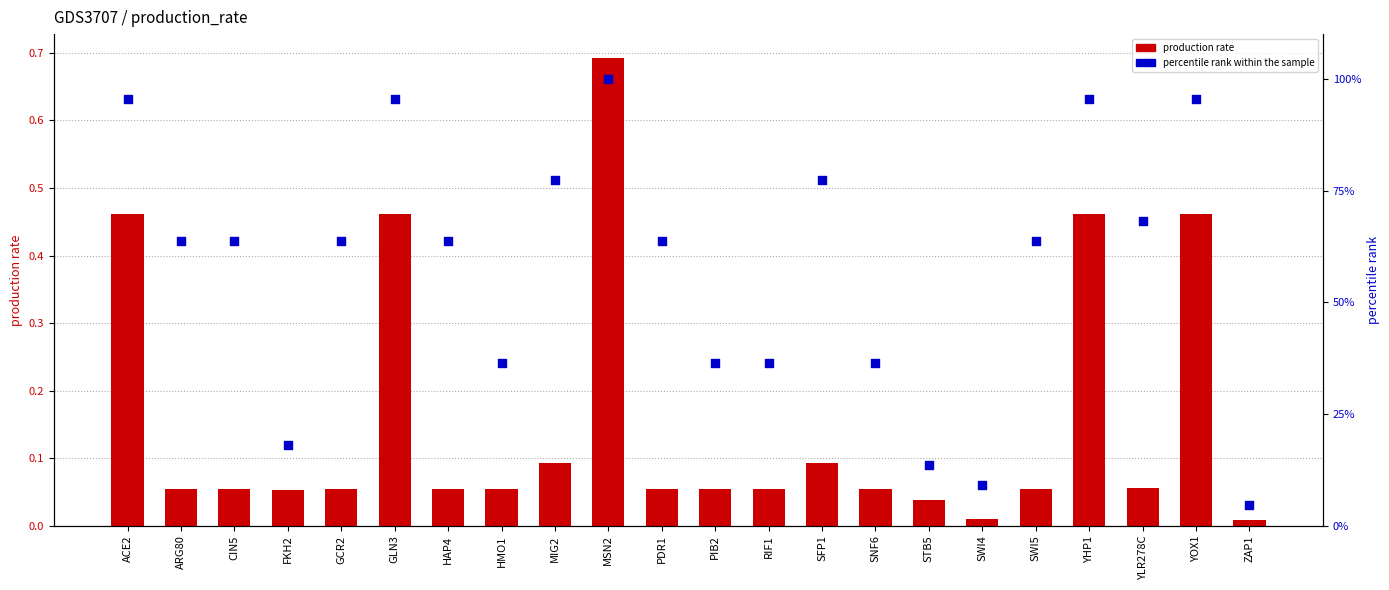

Which series has the largest total across all categories?

percentile rank within the sample